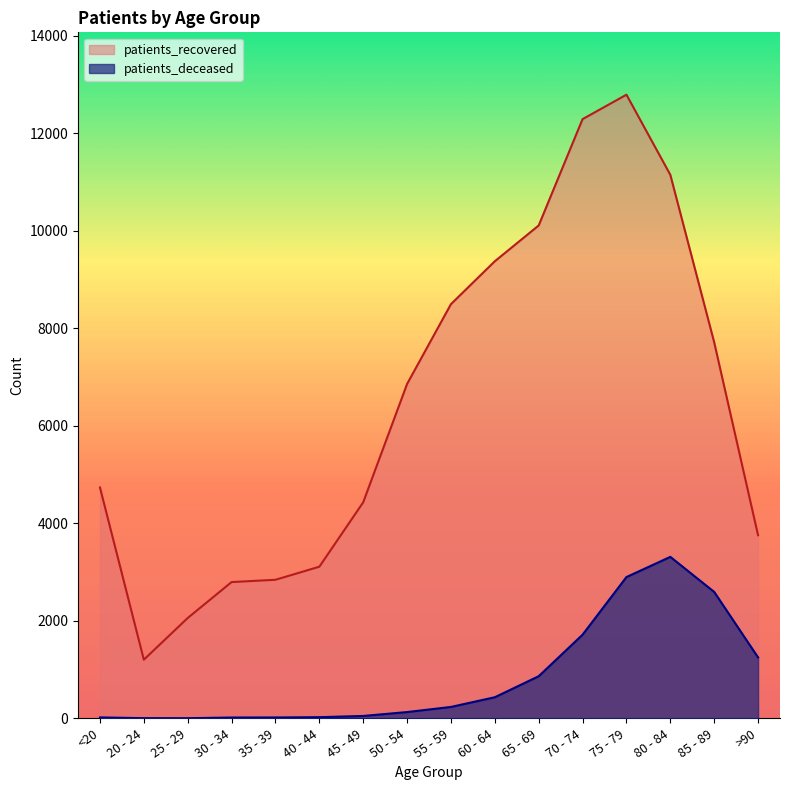

At which category is the sum across all series the highest?

75 - 79